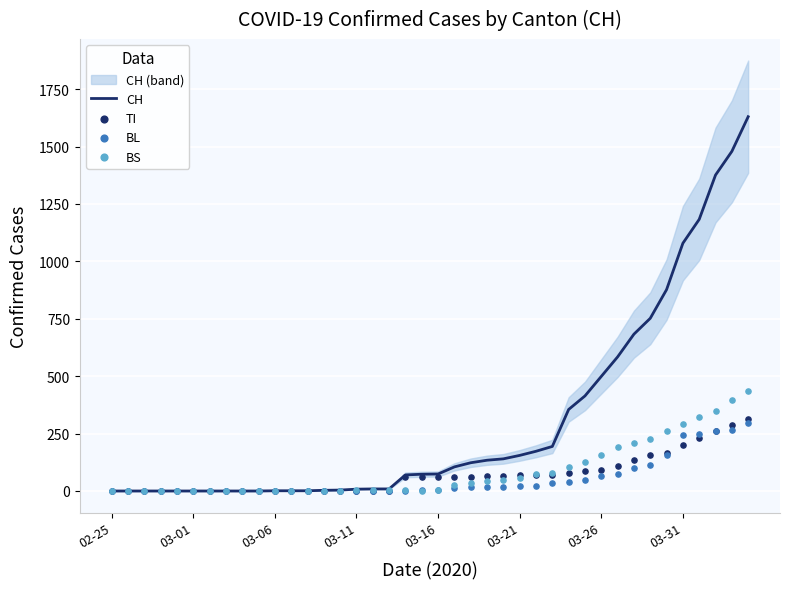

At how many categories does at least one series exceed 1393?

2